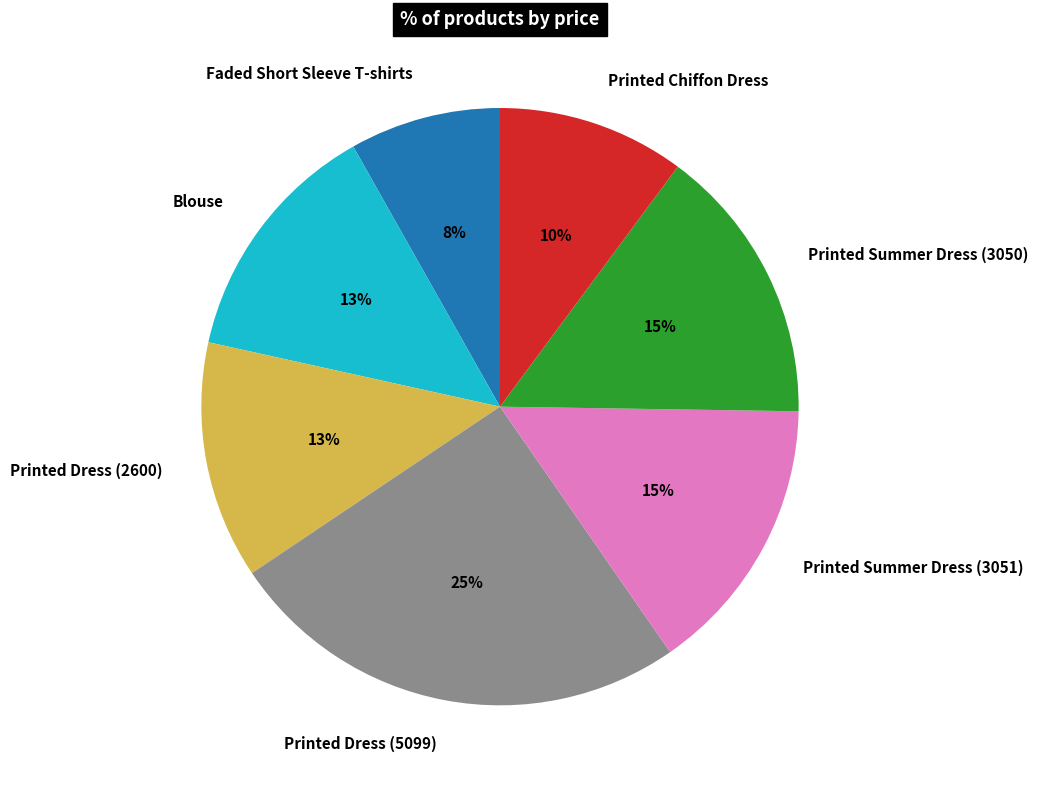

Which category has the biggest portion of the pie?

Printed Dress (5099)